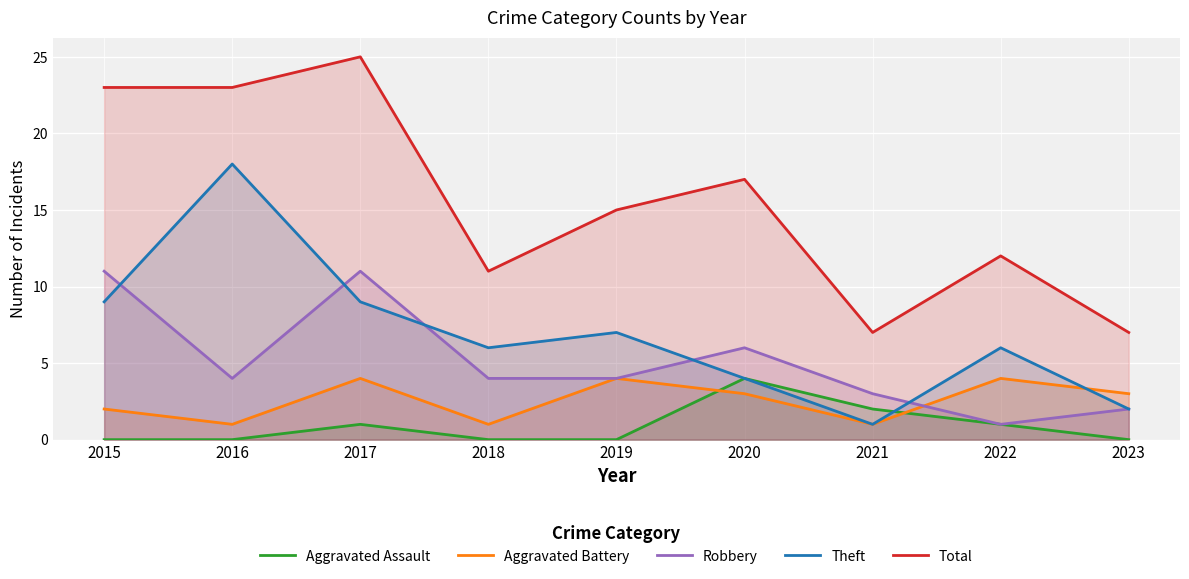

What is the difference between the maximum and minimum values in the Total series?

18